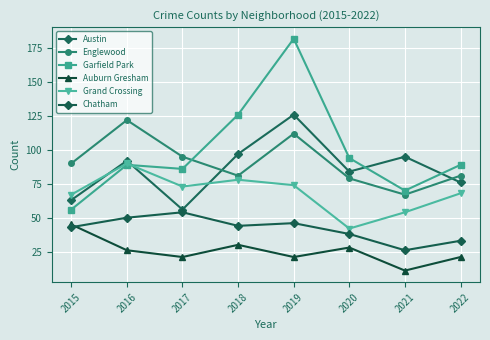

Which series has the largest total across all categories?

Garfield Park